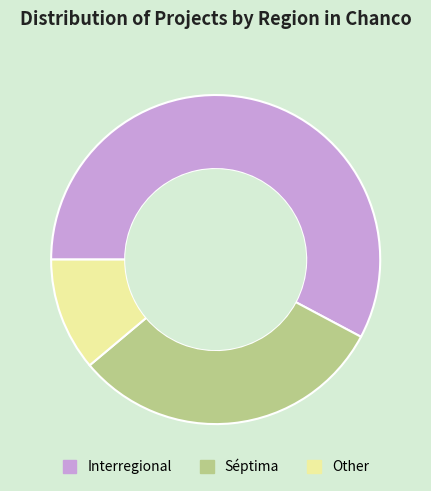

Combined, do Other and Séptima account for over 50%?

No